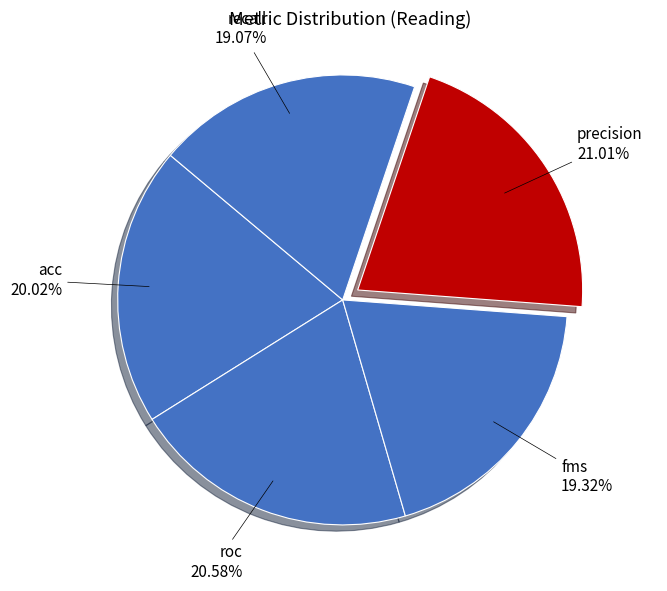

Is there any slice that represents more than half of the pie?

No